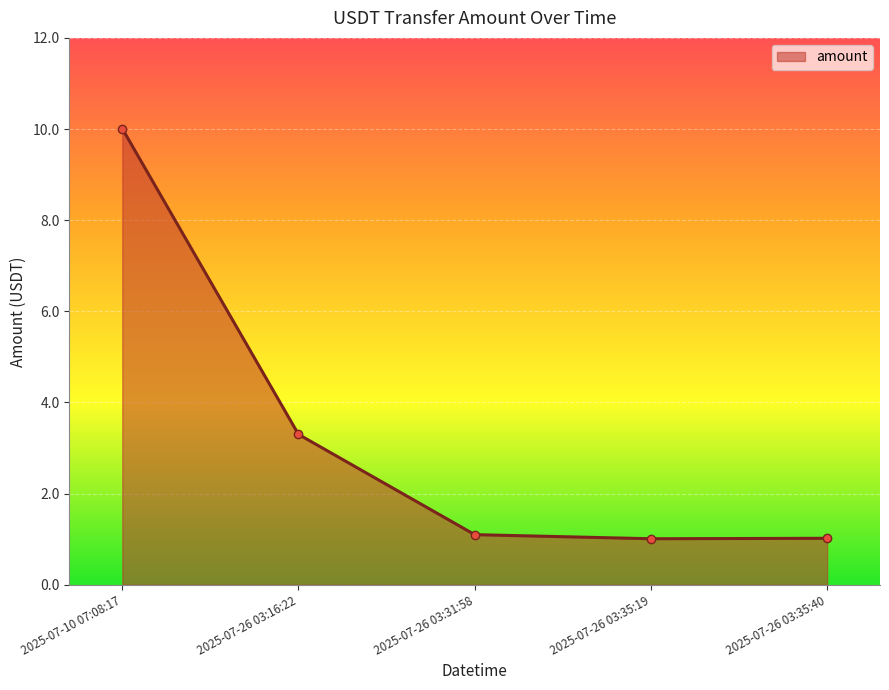

Which label corresponds to the largest value in the chart?

2025-07-10 07:08:17